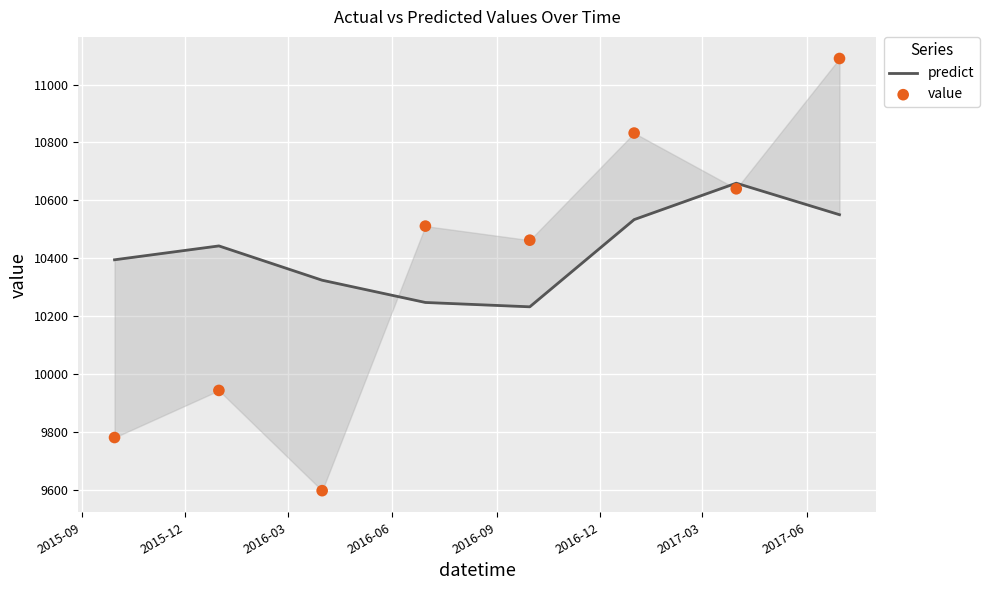

Which series has the widest spread of Y values?

value